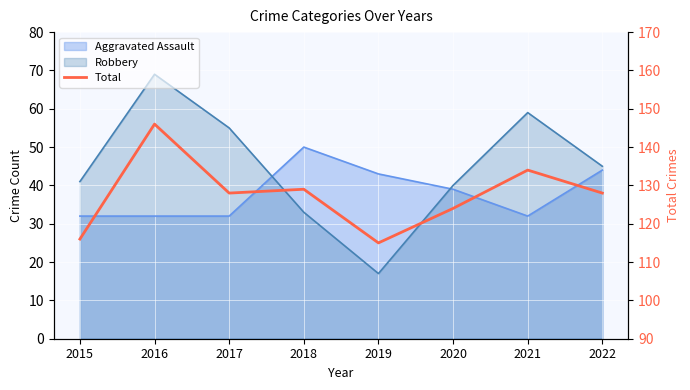

What is the sum of the values at 2015 and 2020?

240